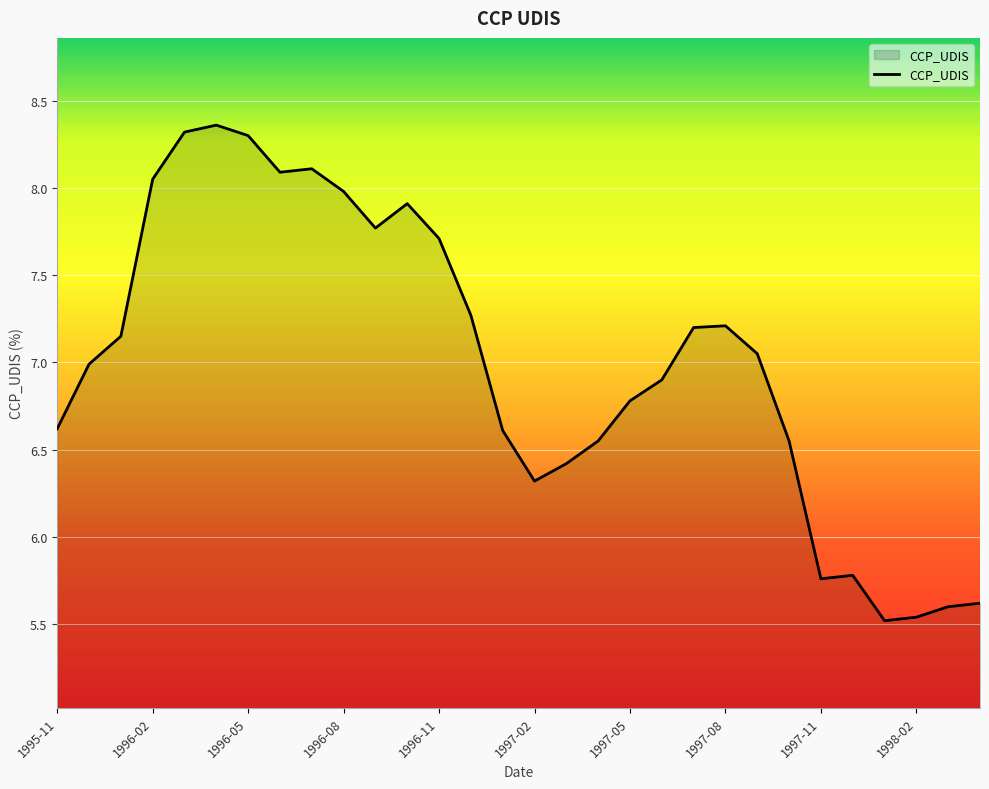

What is the difference between the maximum and minimum values?

2.8